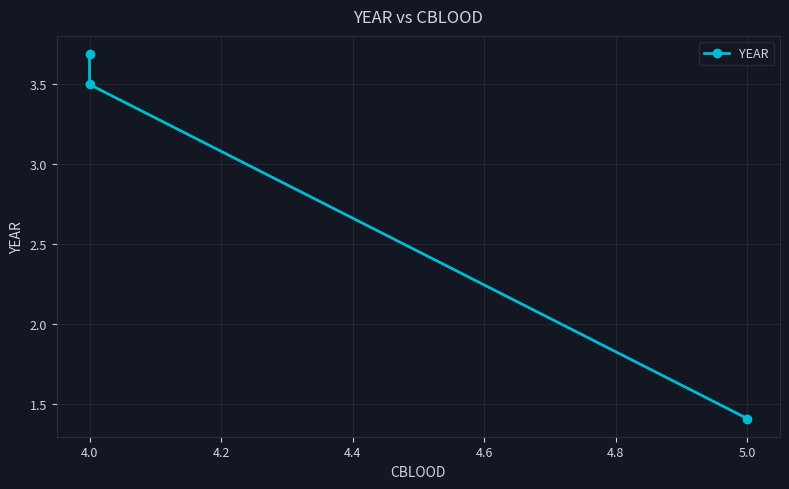

True or false: the data shows 0.9 at 5.0.

False